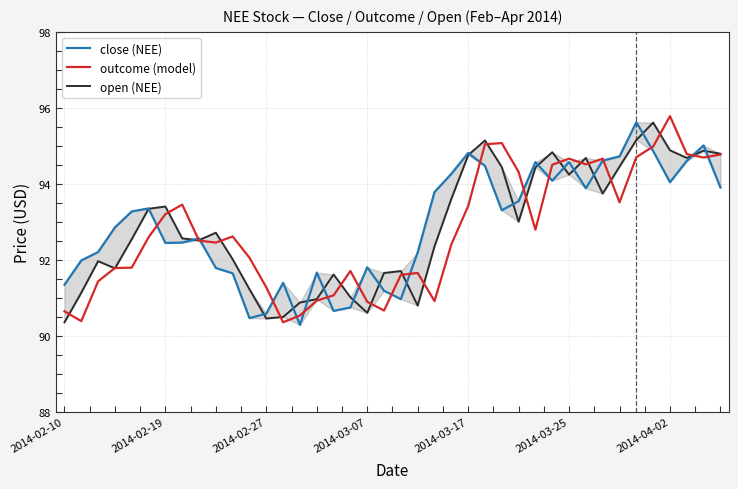

At which category is the sum across all series the highest?

34